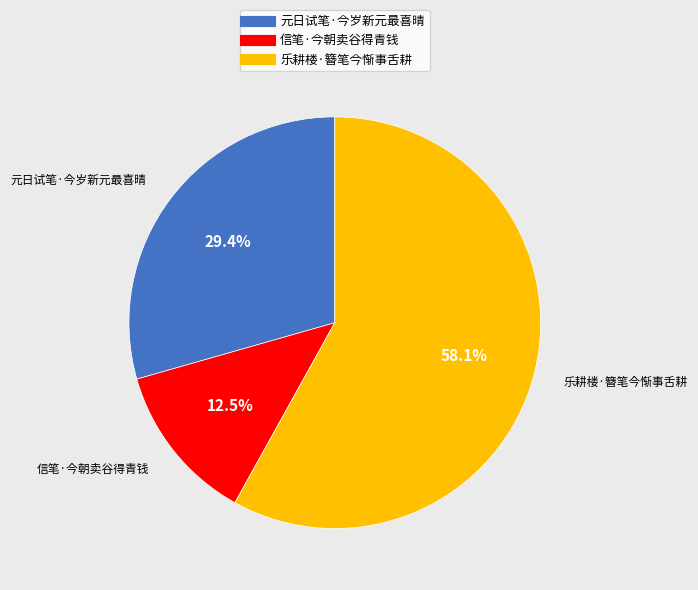

Is there a majority slice in this chart?

Yes